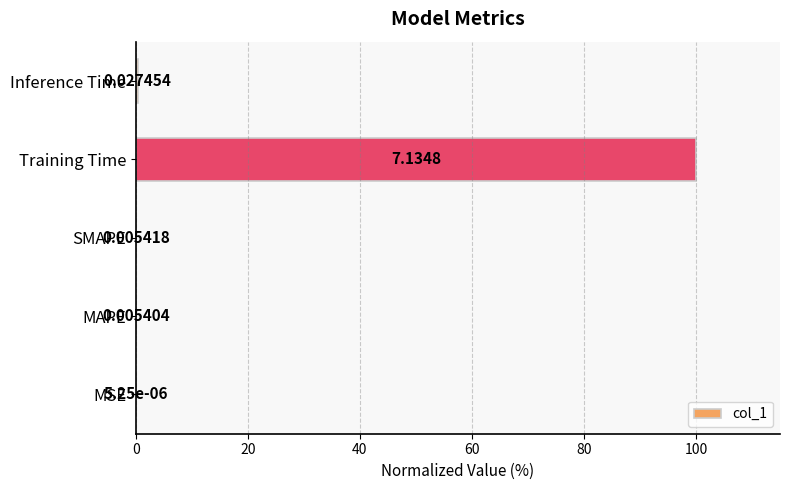

At which label is the value closest to 50?

Inference Time